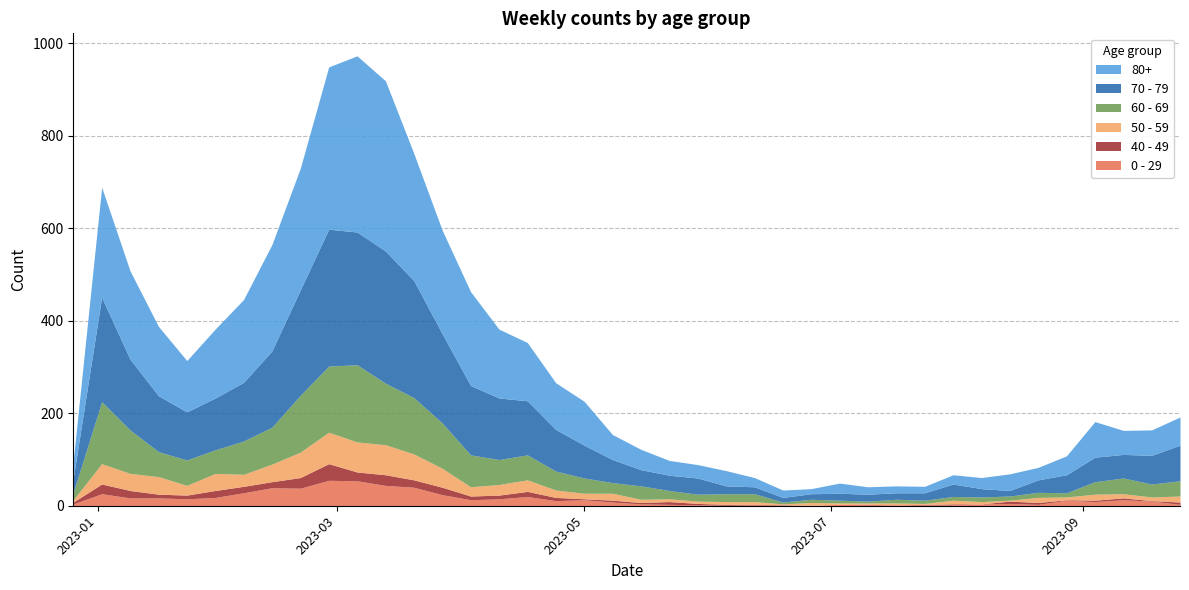

At 2023-01-09, list the series in order from smallest to largest.

40 - 49, 0 - 29, 50 - 59, 60 - 69, 70 - 79, 80+